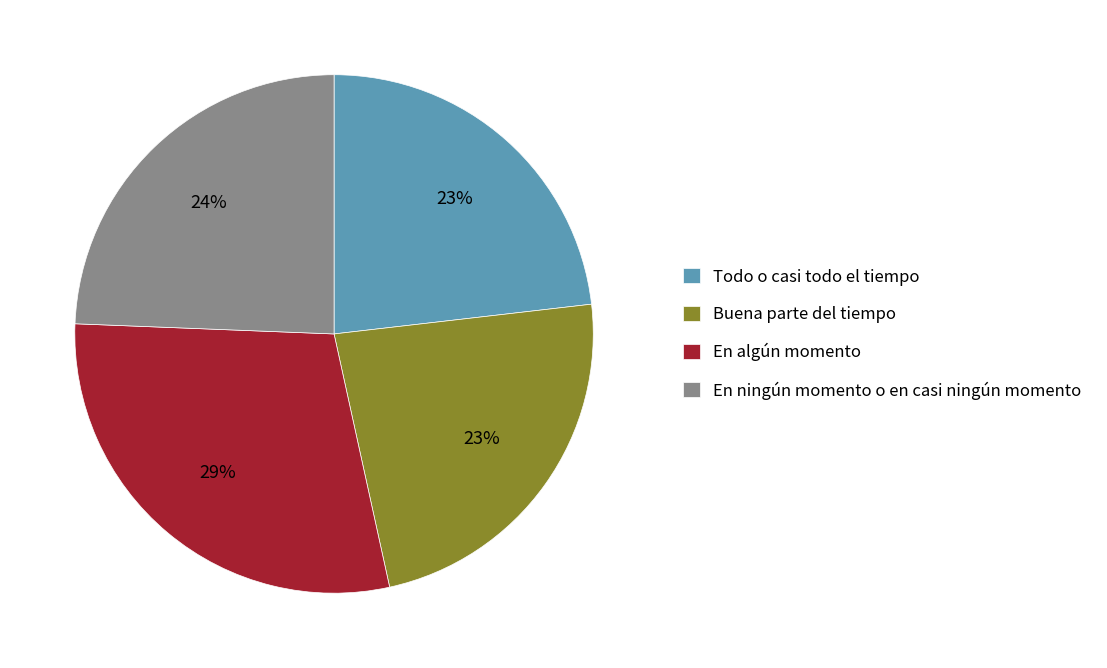

Is it true that En ningún momento o en casi ningún momento is 11% of the pie?

False